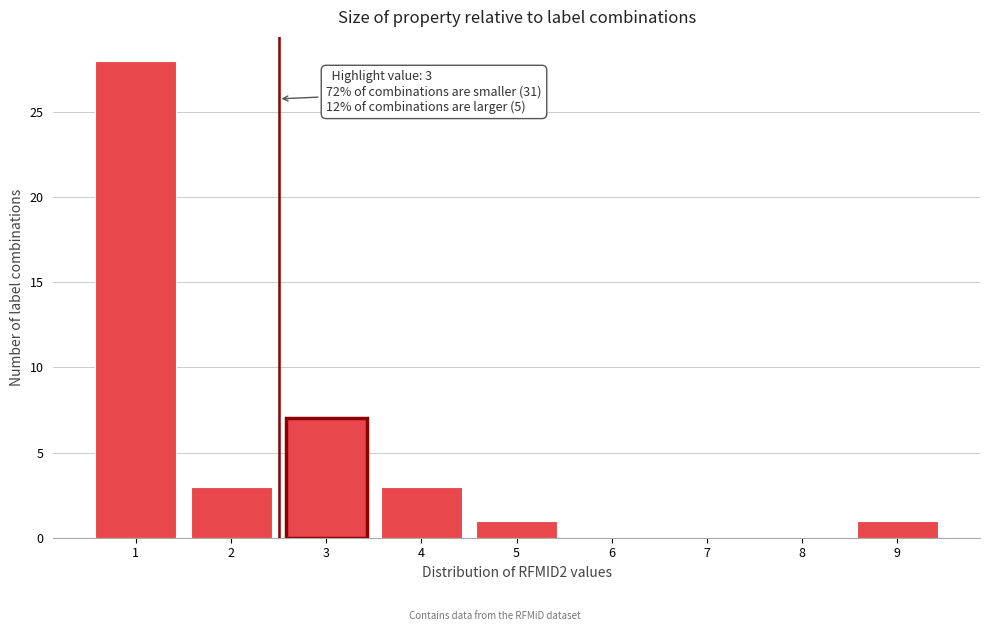

Reading left to right, extract all data points from this chart.

1=28	2=3	3=7	4=3	5=1	6=0	7=0	8=0	9=1